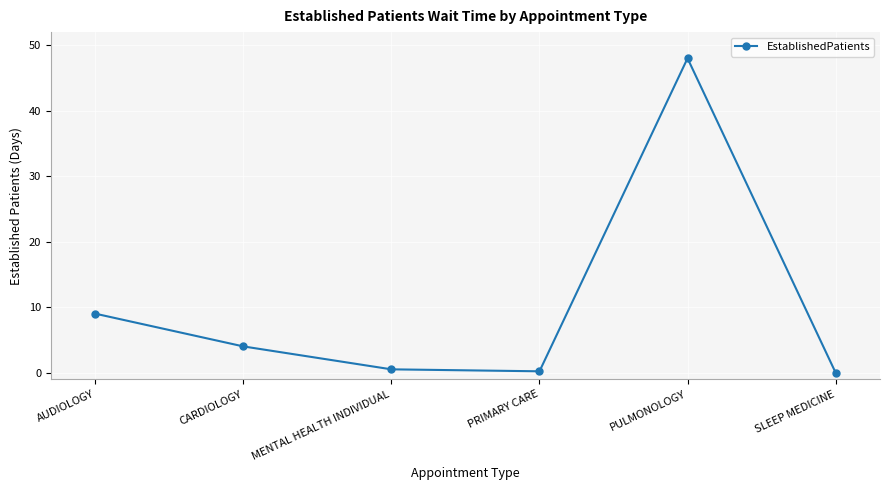

What is the average value?

10.3